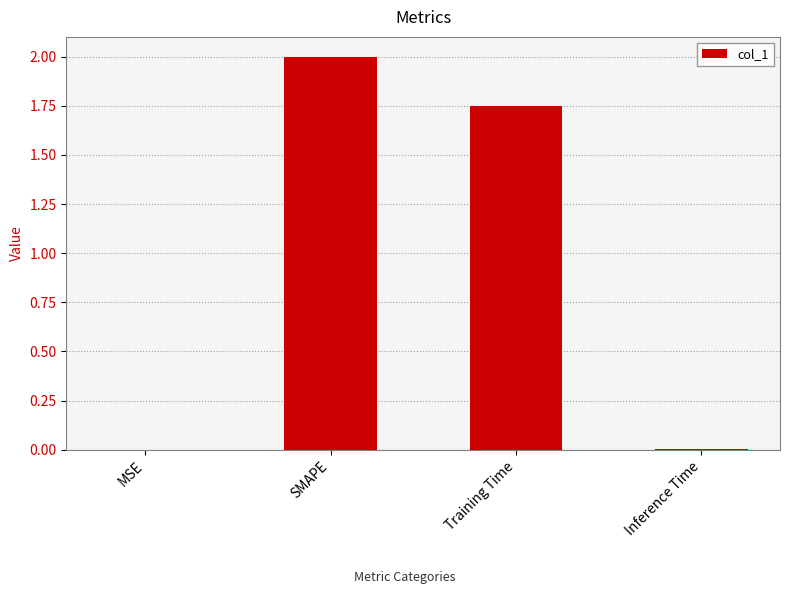

How many series are shown in this chart?

1